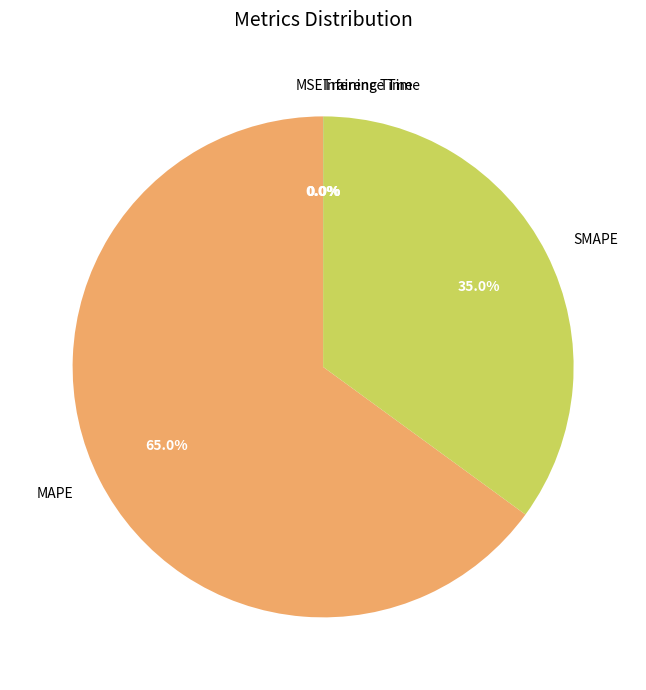

How much of the chart is everything except SMAPE?

65.0%